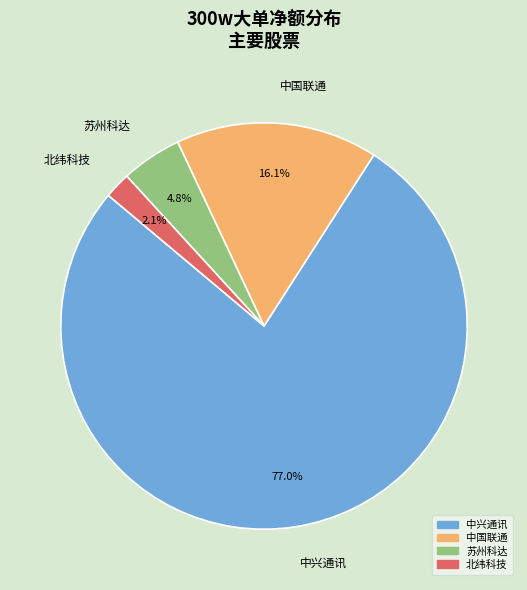

What percentage do 中国联通 and 北纬科技 together represent?

18.2%